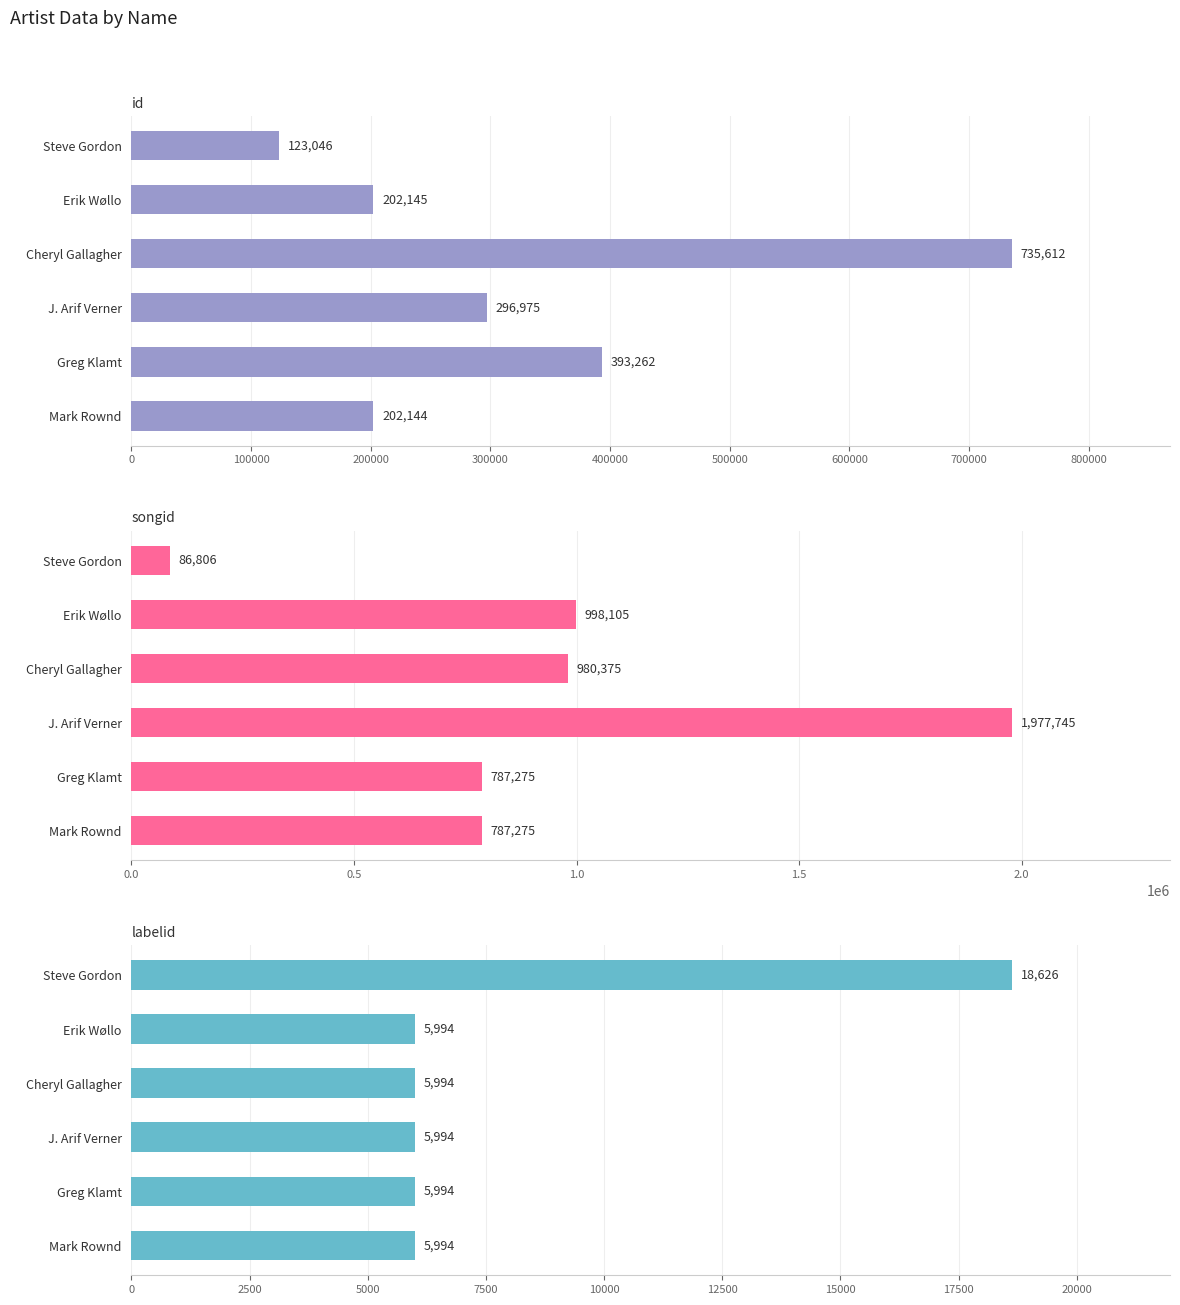

What is the difference between the songid values at J. Arif Verner and Steve Gordon?

1890939